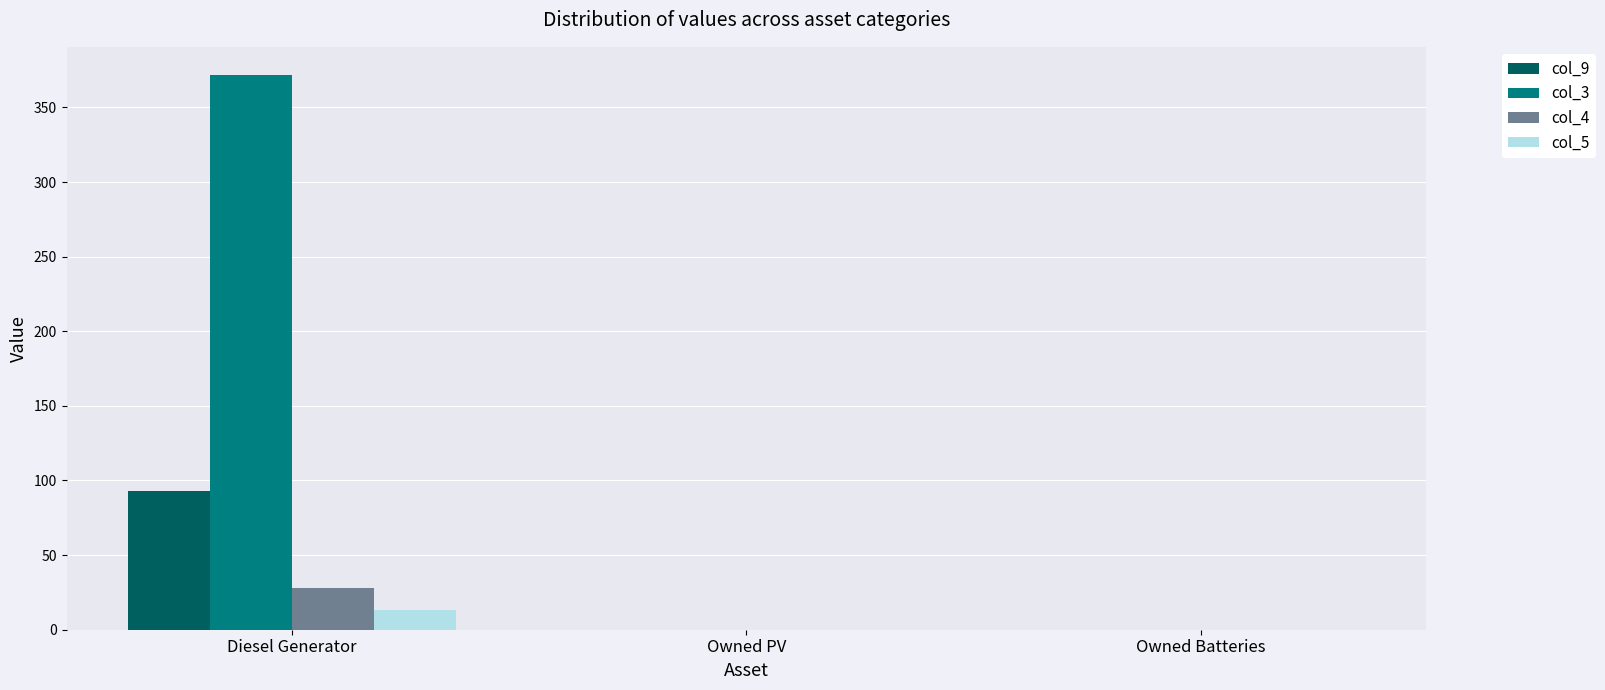

Which series changed the most between Diesel Generator and Owned Batteries?

col_3